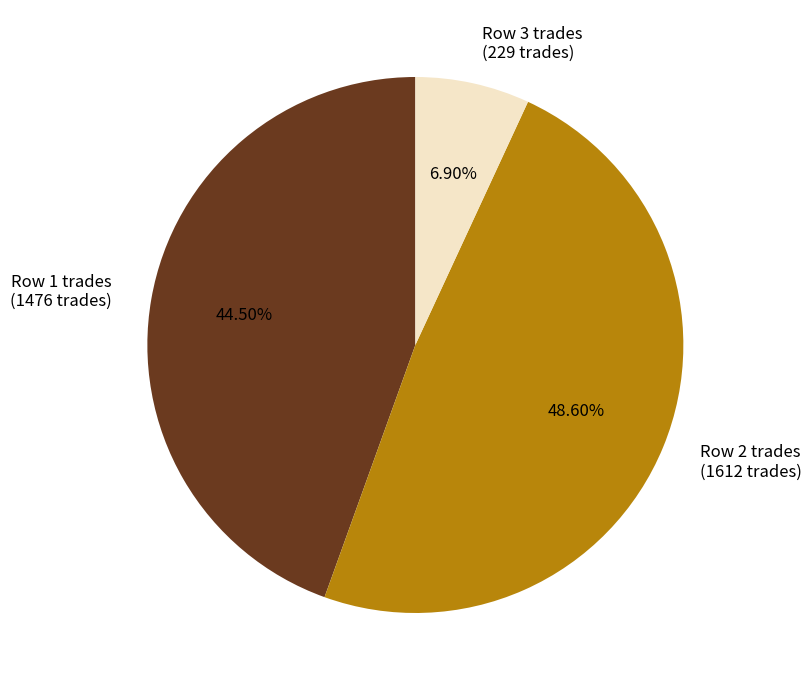

Combined, do Row 1 trades and Row 3 trades account for over 50%?

Yes